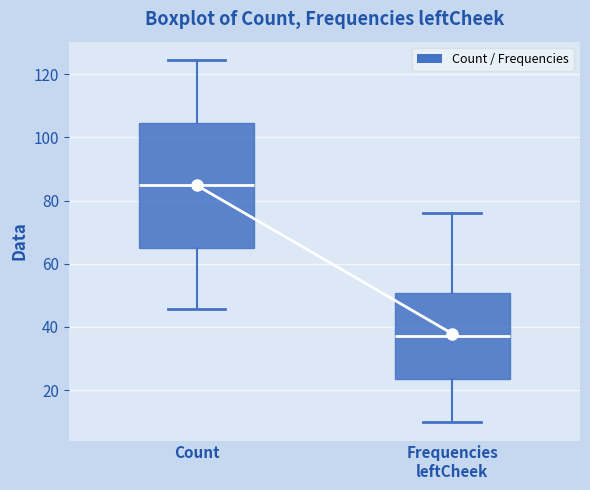

Reading left to right, transcribe this box plot: for each box, give where its median line is, the range the box spans, and where its two whiskers end, as read against the y-axis. The values are not printed on the chart, so give them approximately, as read against the axis.

Count: median 84, box 64 to 104, whiskers 46 to 124
Frequencies leftCheek: median 38, box 24 to 50, whiskers 10 to 76